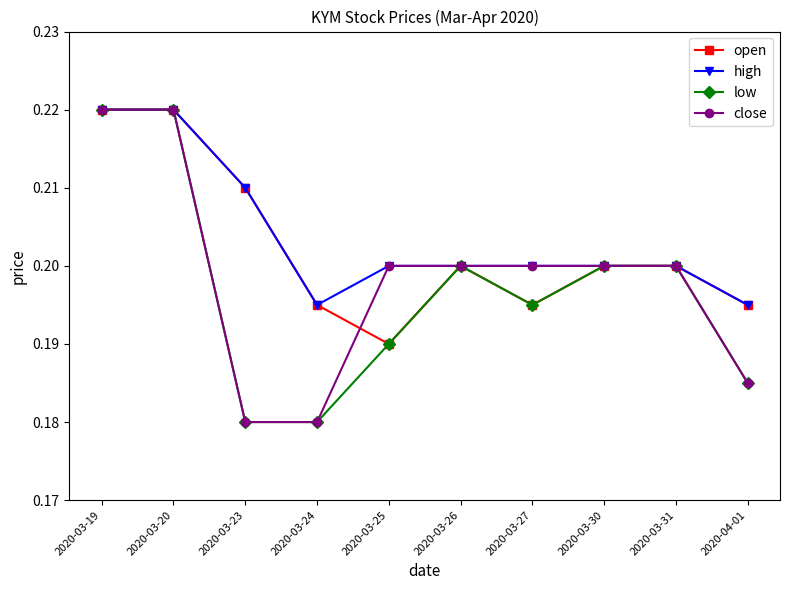

Rank the series by their average value, from highest to lowest.

high, open, close, low